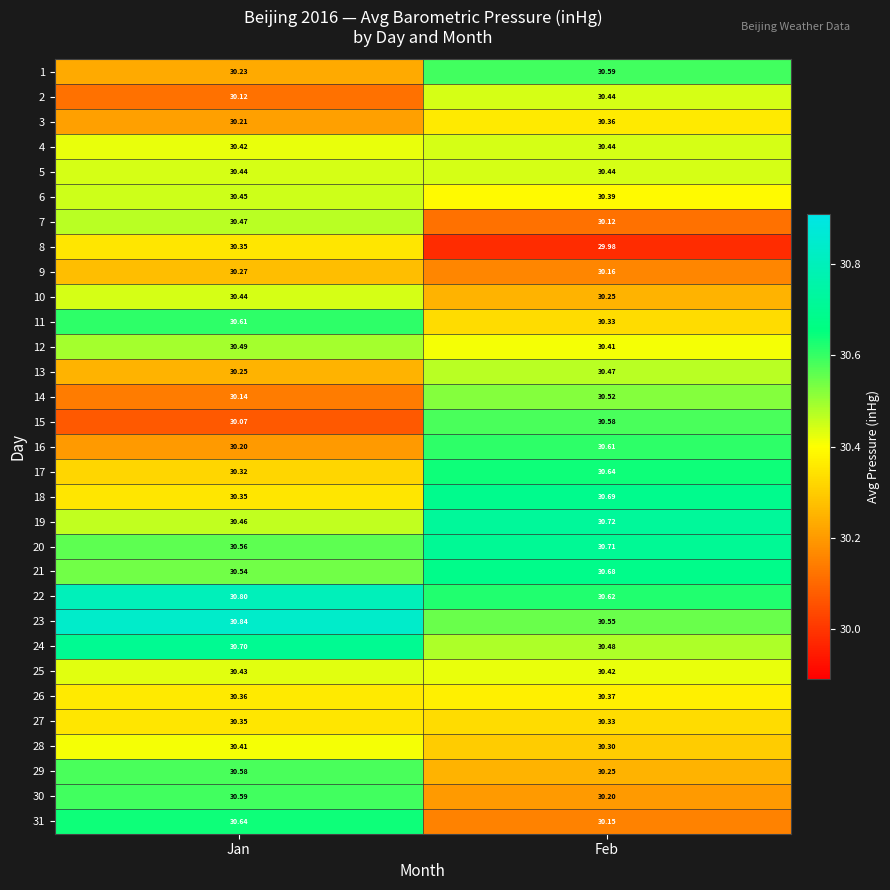

Is the value of 22 at Feb greater than the value of 4 at Feb?

Yes